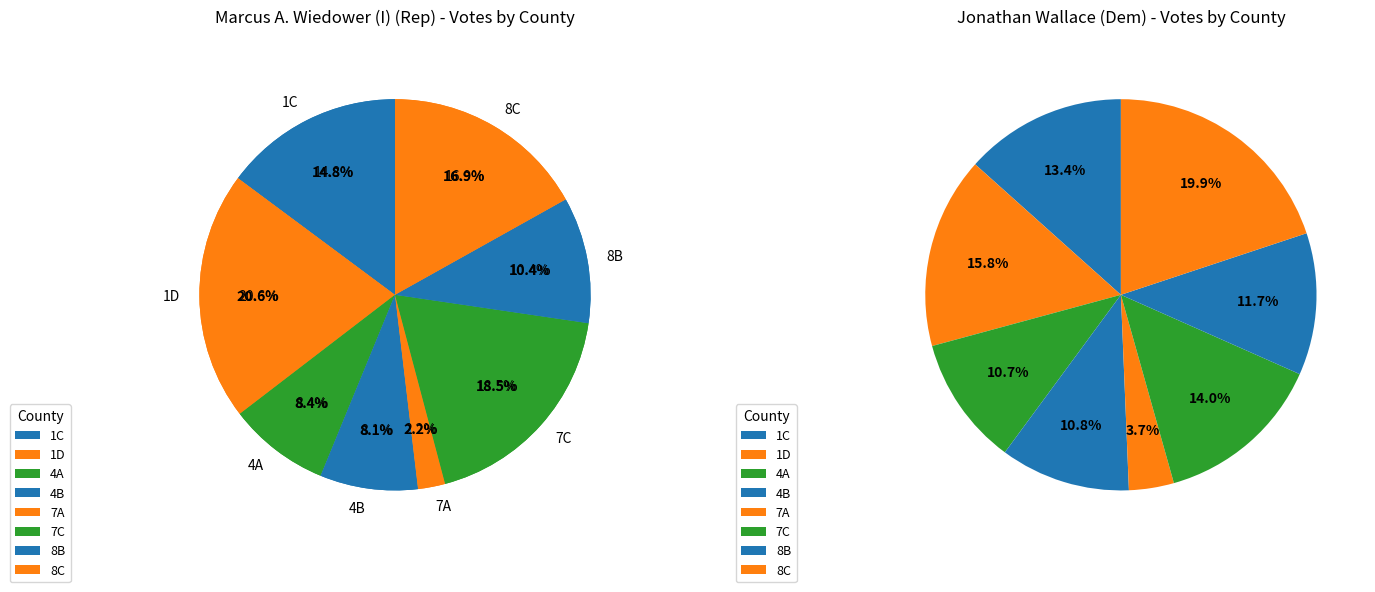

To the nearest percent, what portion does 1D represent?

21%